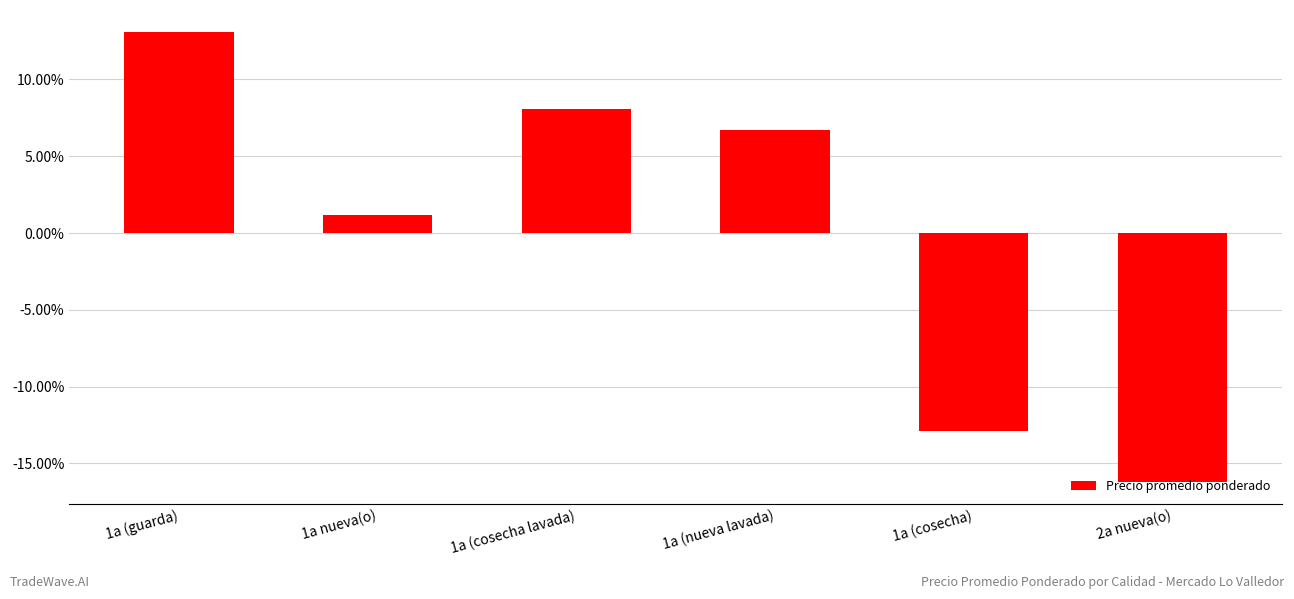

Does the chart contain any negative values?

Yes